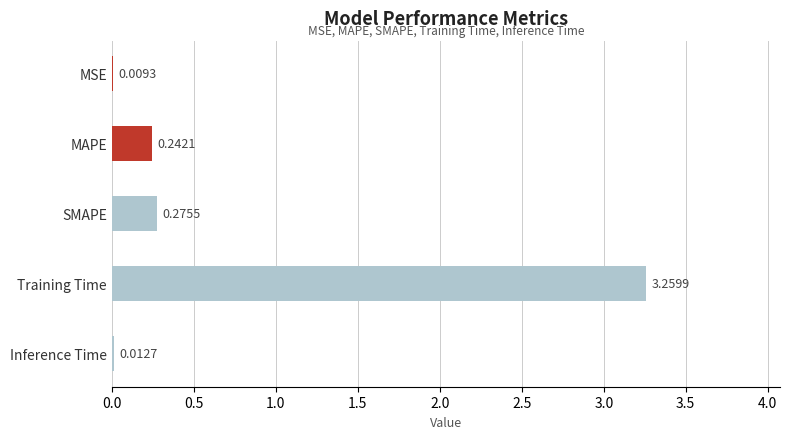

Count the number of categories in the chart.

5